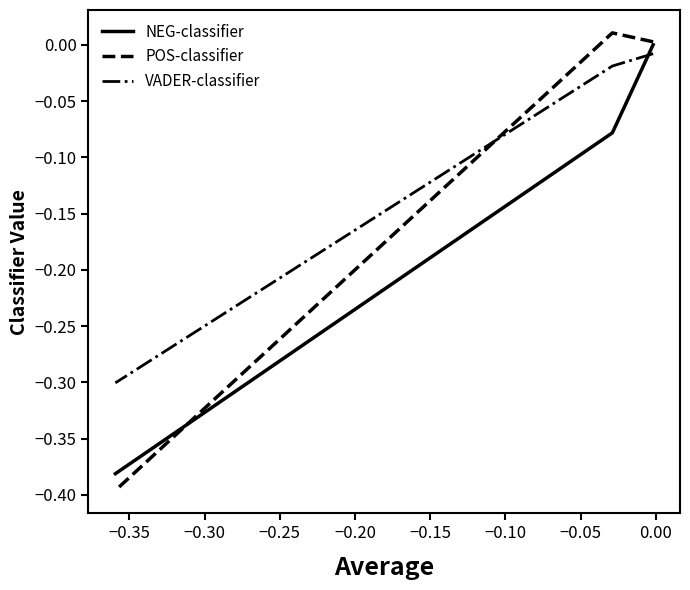

Which series changed the most between −0.35 and −0.30?

POS-classifier